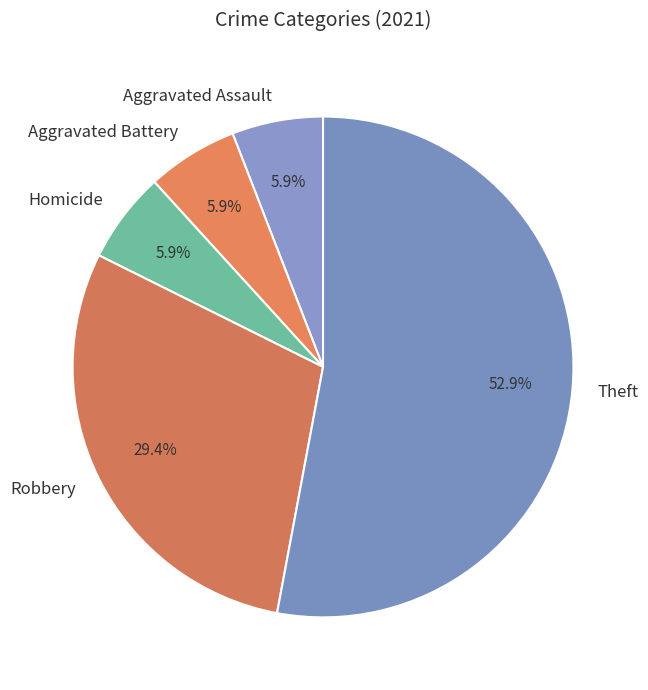

How many segments does this pie chart have?

5